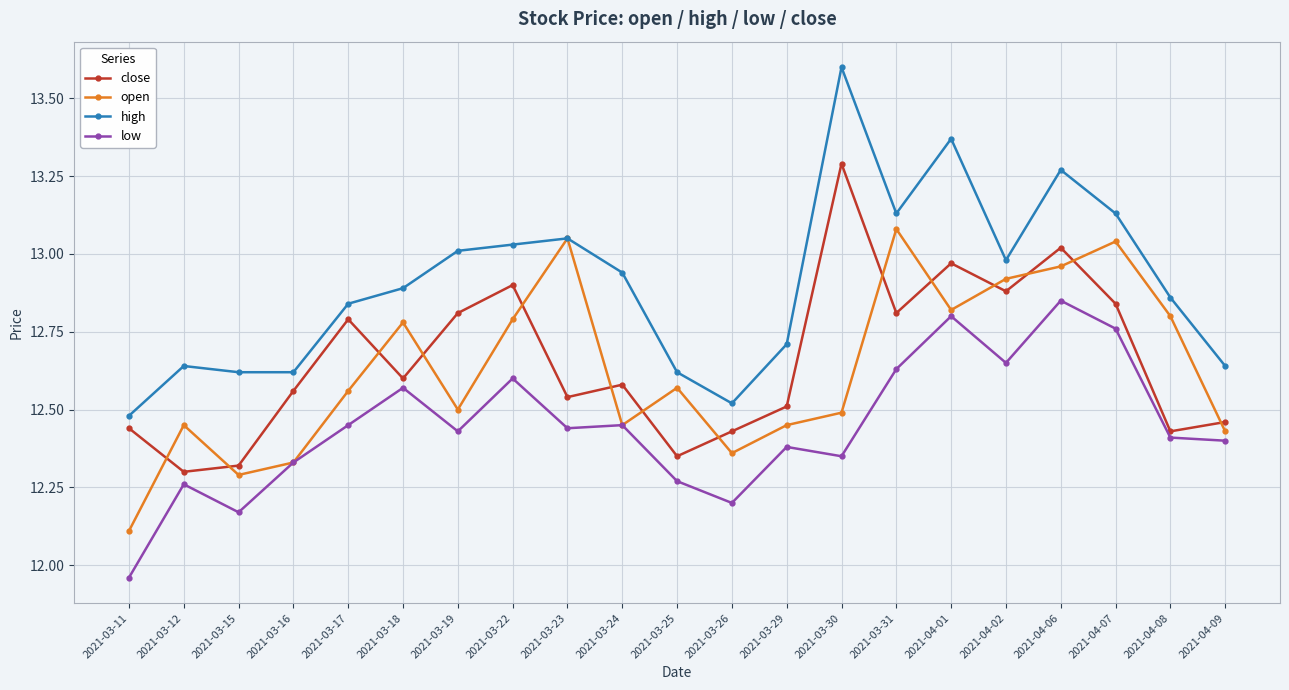

Which category has the lowest value in the open series?

2021-03-11